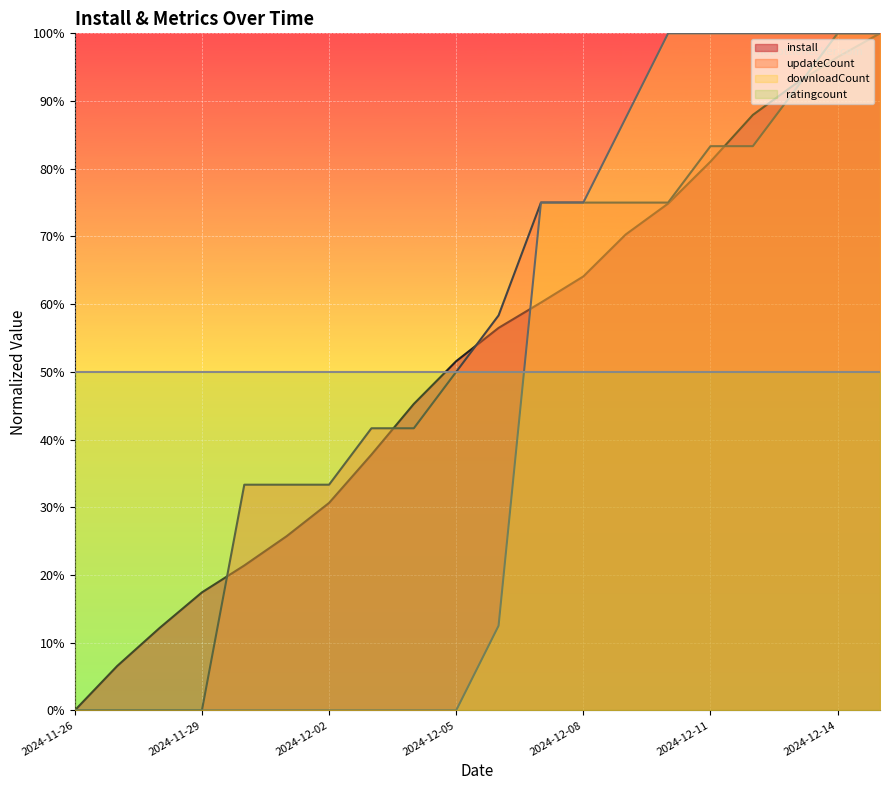

What is the difference between the maximum and minimum values in the updateCount series?

100.0